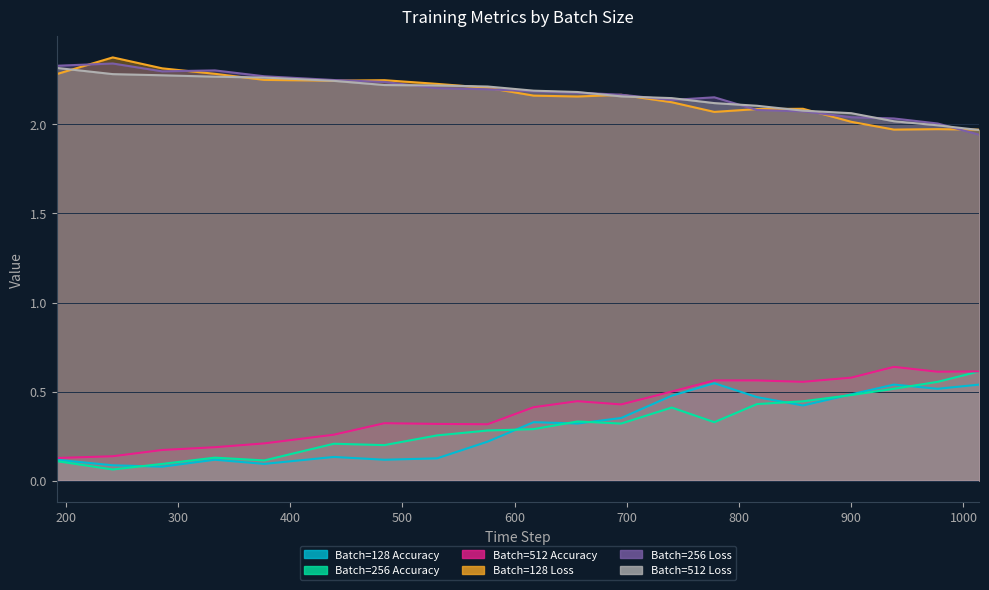

True or false: Batch=512 Accuracy and Batch=256 Loss cross at least once.

False